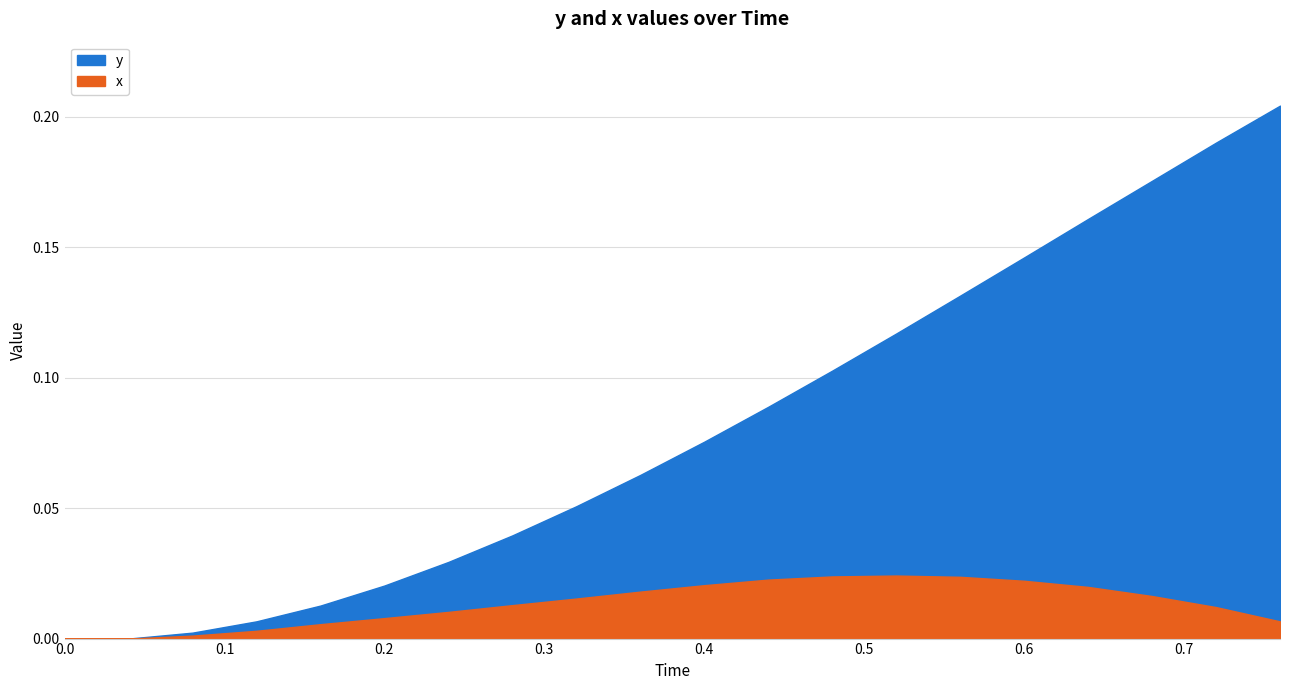

Which series has the widest spread of values?

y